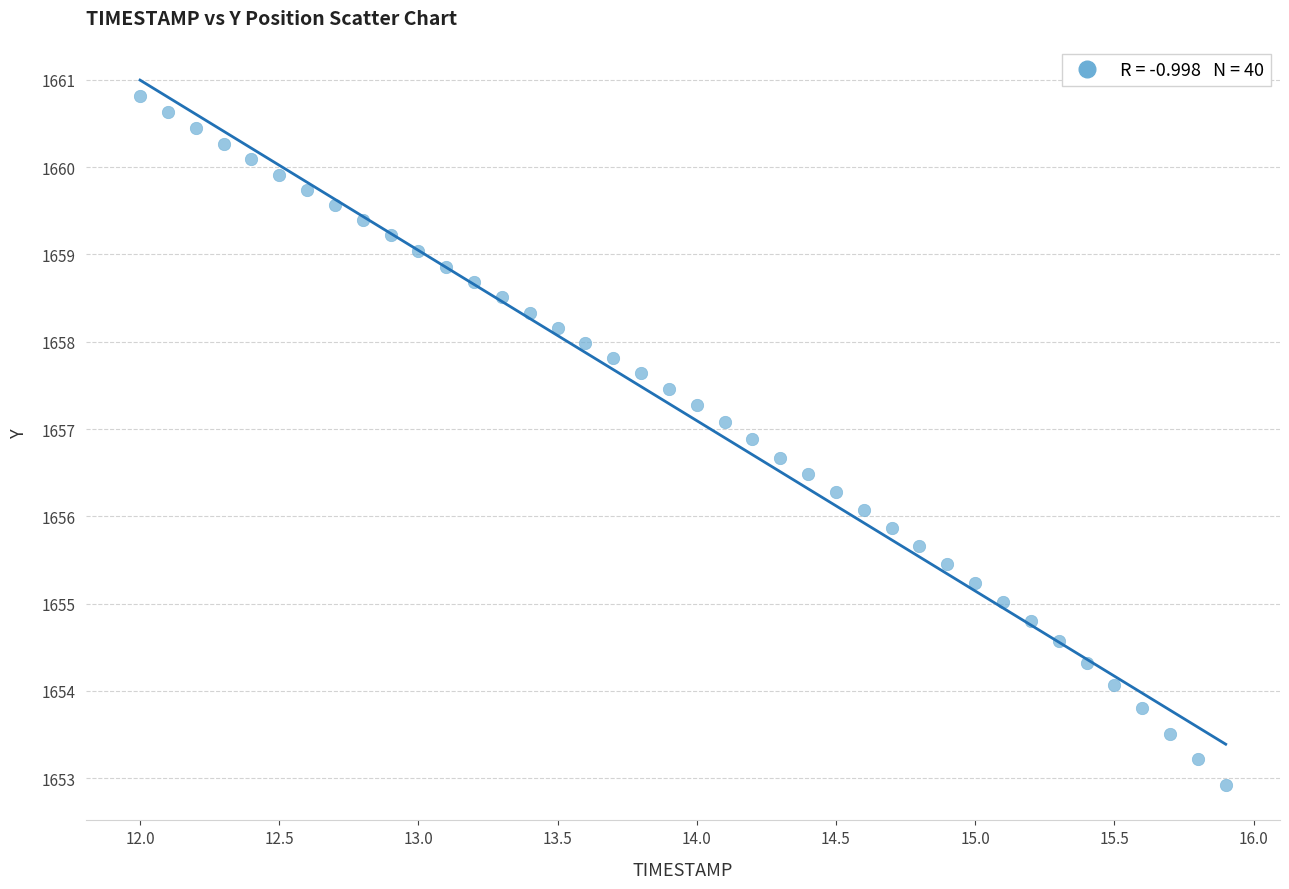

What is the range of Y values (max minus min)?

7.9